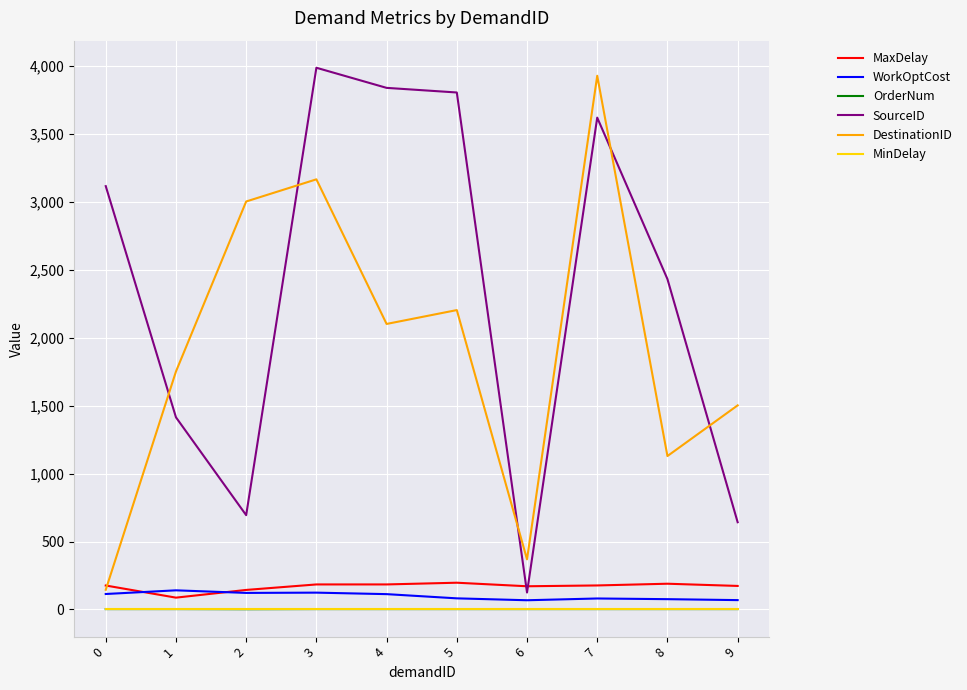

How many lines are shown in the chart?

6